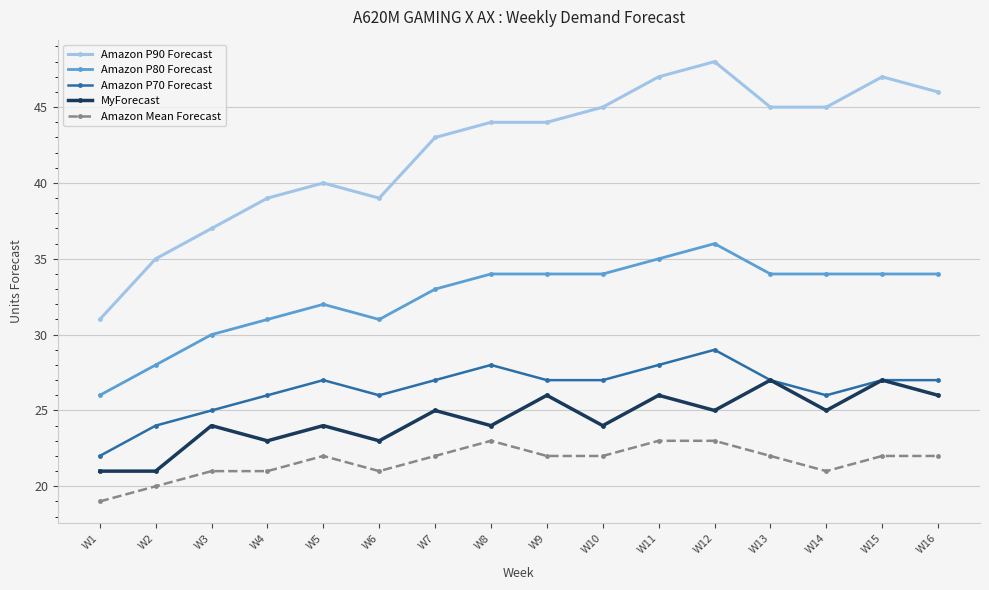

Reading right to left, transcribe all the data shown in this chart.

Amazon P90 Forecast: W16=46	W15=47	W14=45	W13=45	W12=48	W11=47	W10=45	W9=44	W8=44	W7=43	W6=39	W5=40	W4=39	W3=37	W2=35	W1=31
Amazon P80 Forecast: W16=34	W15=34	W14=34	W13=34	W12=36	W11=35	W10=34	W9=34	W8=34	W7=33	W6=31	W5=32	W4=31	W3=30	W2=28	W1=26
Amazon P70 Forecast: W16=27	W15=27	W14=26	W13=27	W12=29	W11=28	W10=27	W9=27	W8=28	W7=27	W6=26	W5=27	W4=26	W3=25	W2=24	W1=22
MyForecast: W16=26	W15=27	W14=25	W13=27	W12=25	W11=26	W10=24	W9=26	W8=24	W7=25	W6=23	W5=24	W4=23	W3=24	W2=21	W1=21
Amazon Mean Forecast: W16=22	W15=22	W14=21	W13=22	W12=23	W11=23	W10=22	W9=22	W8=23	W7=22	W6=21	W5=22	W4=21	W3=21	W2=20	W1=19